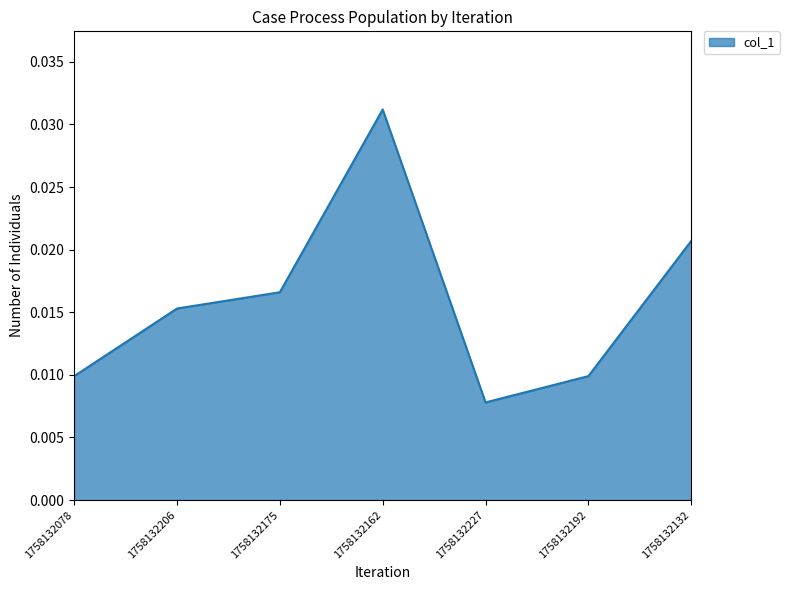

How many values are between 0 and 1?

7